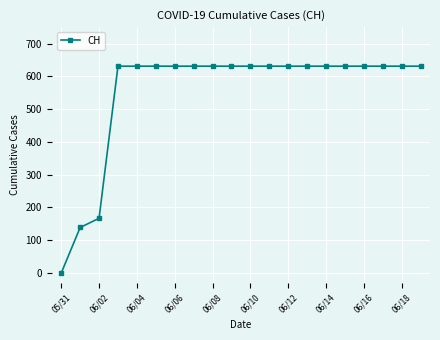

What is the sum of all values?

11033